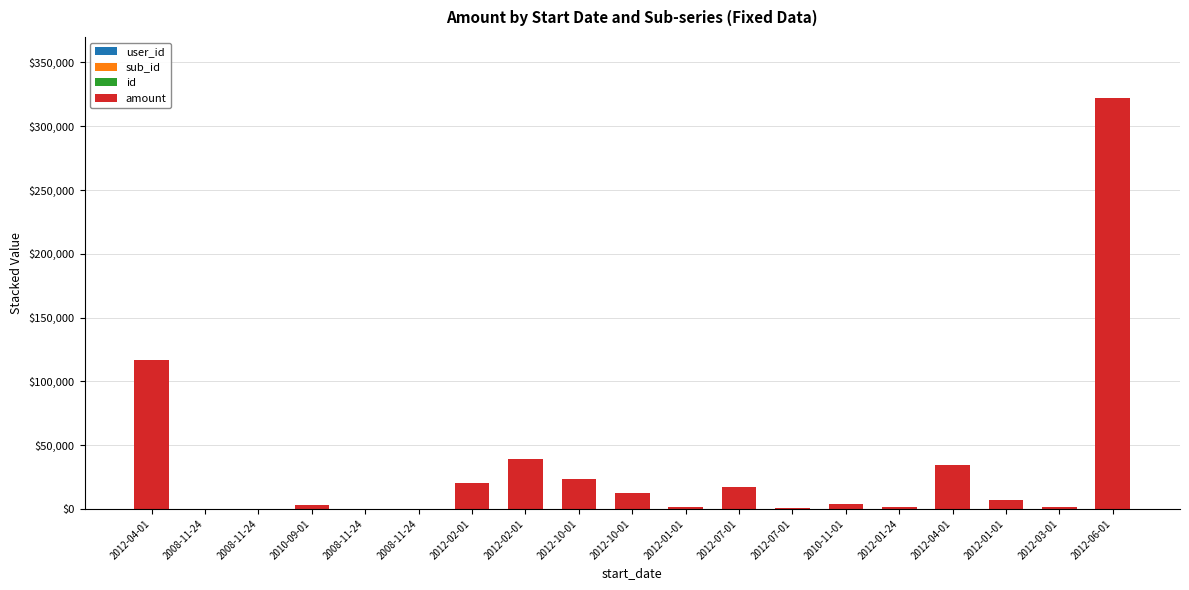

What is the difference between the id values at 2008-11-24 and 2012-04-01?

2